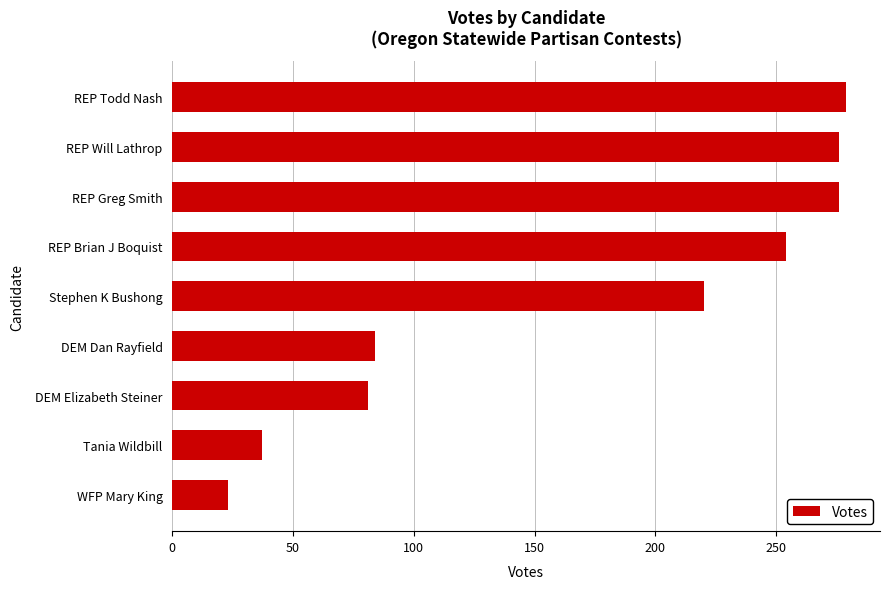

Is it true that the value at REP Todd Nash is 279?

True